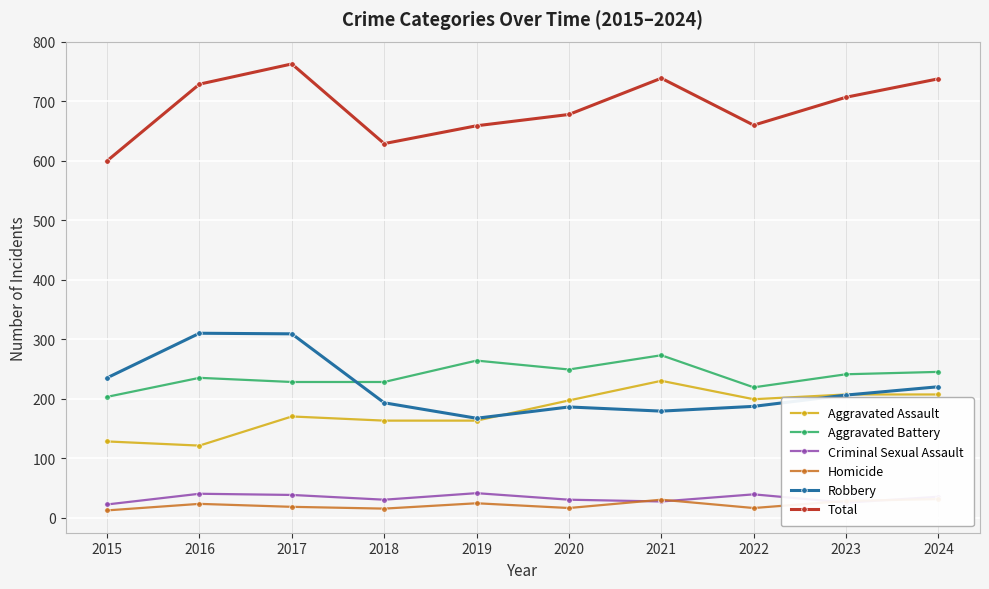

True or false: Homicide and Aggravated Battery intersect in this chart.

False